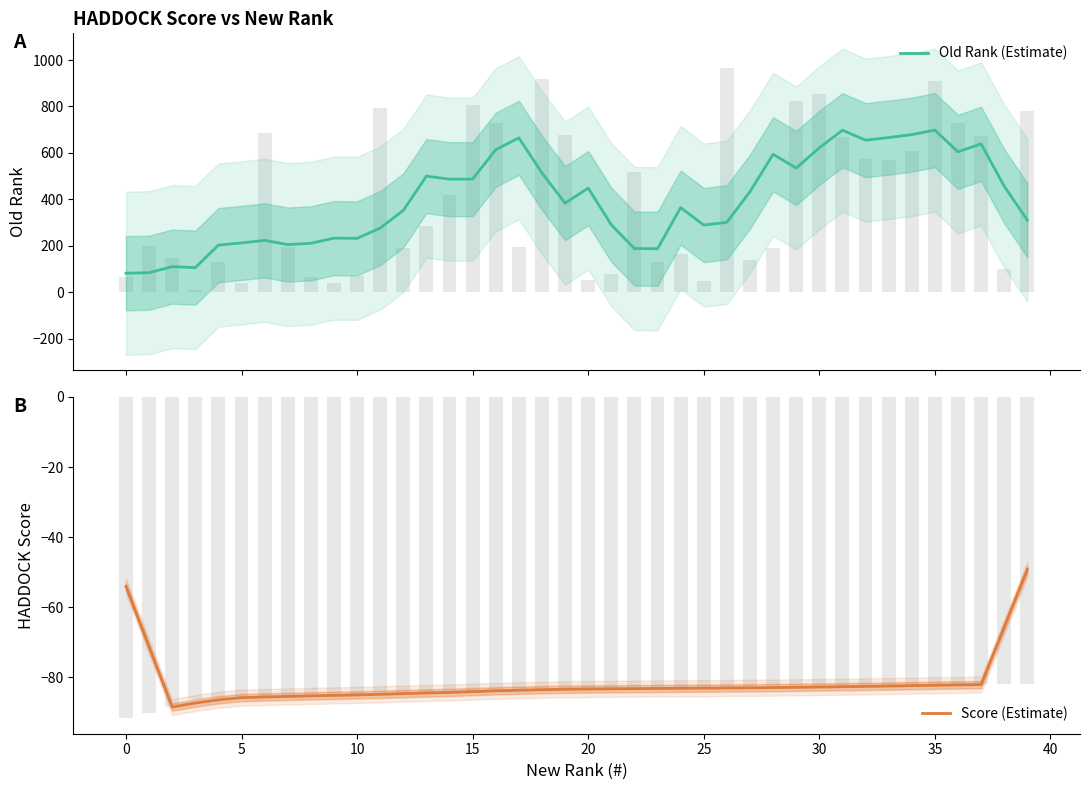

Which series changed the most between 10 and 15?

Old Rank (Estimate)